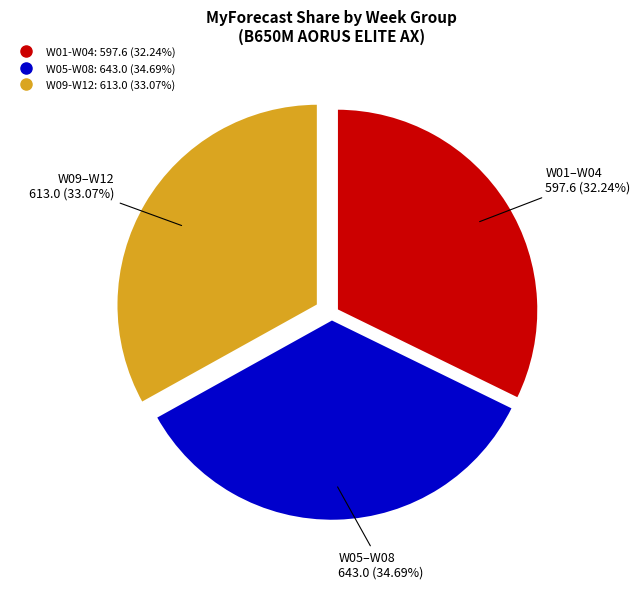

Is there any slice that represents more than half of the pie?

No